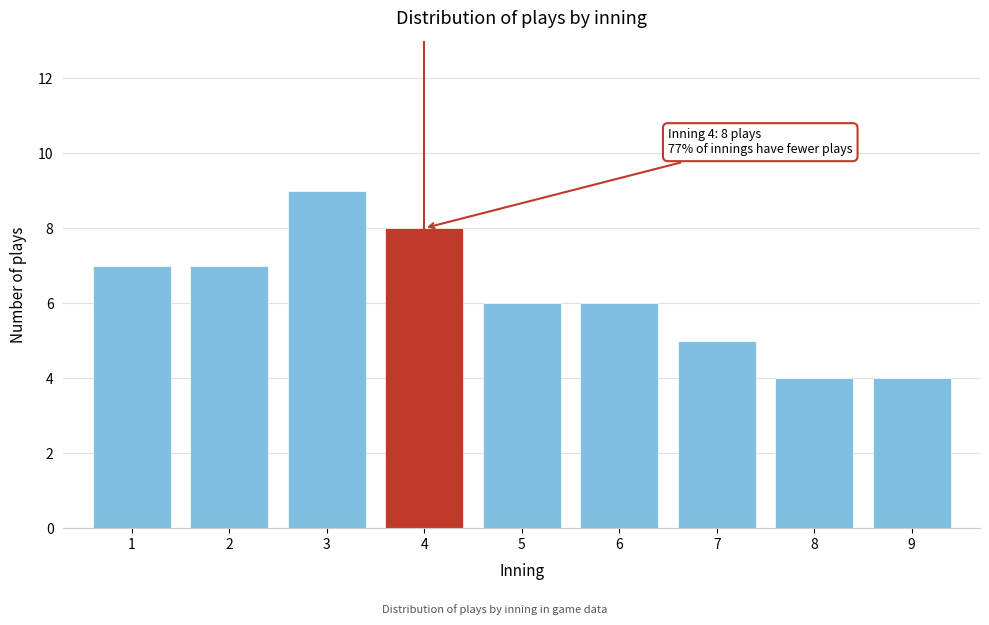

Reading left to right, list all the values displayed in this chart.

7	7	9	8	6	6	5	4	4